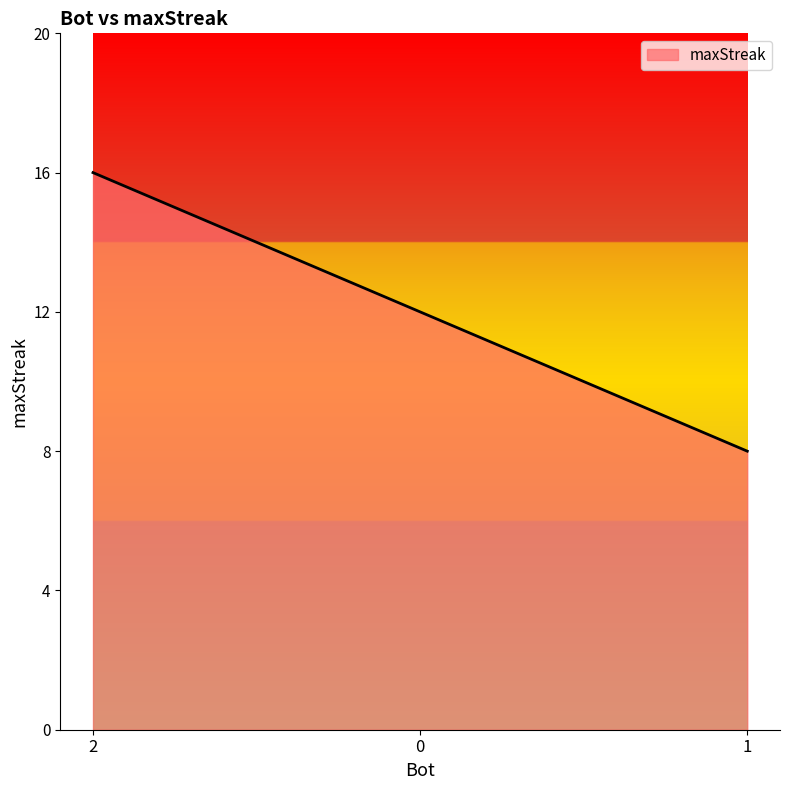

Rank the categories by value from lowest to highest.

1, 0, 2